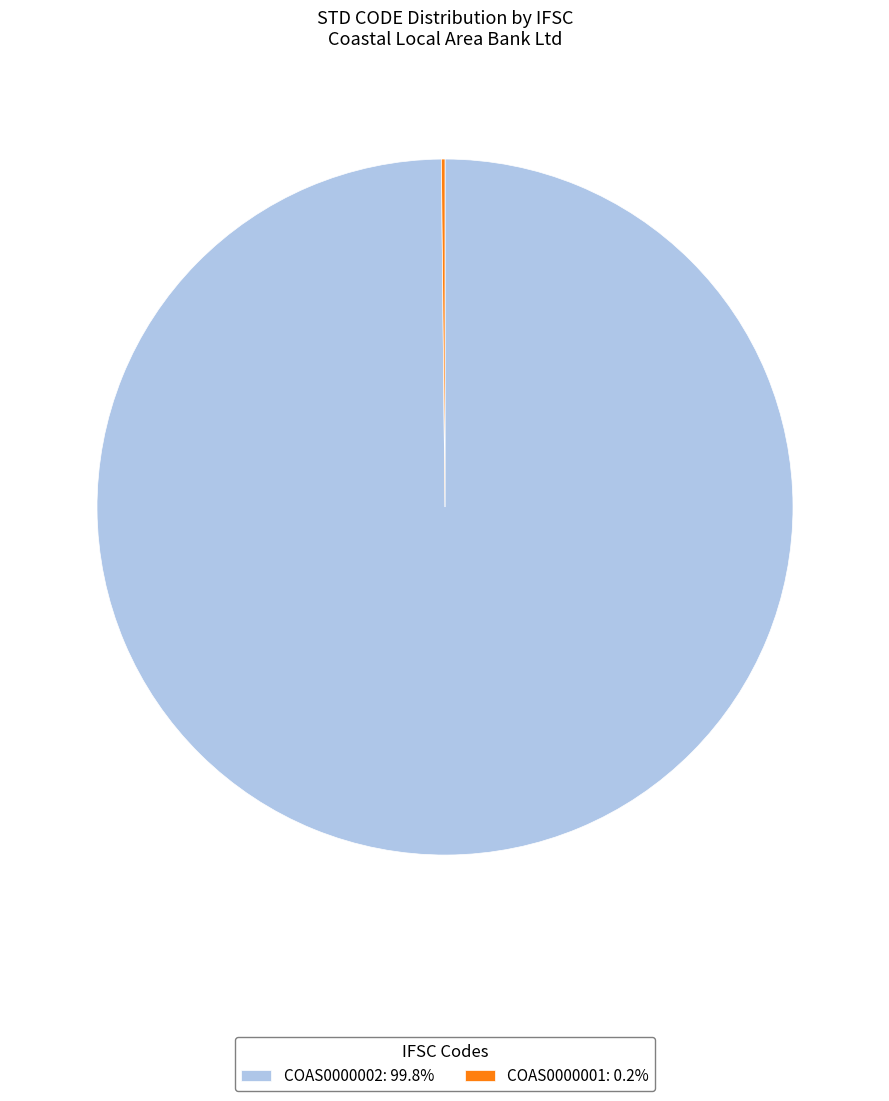

Is there any slice that represents more than half of the pie?

Yes